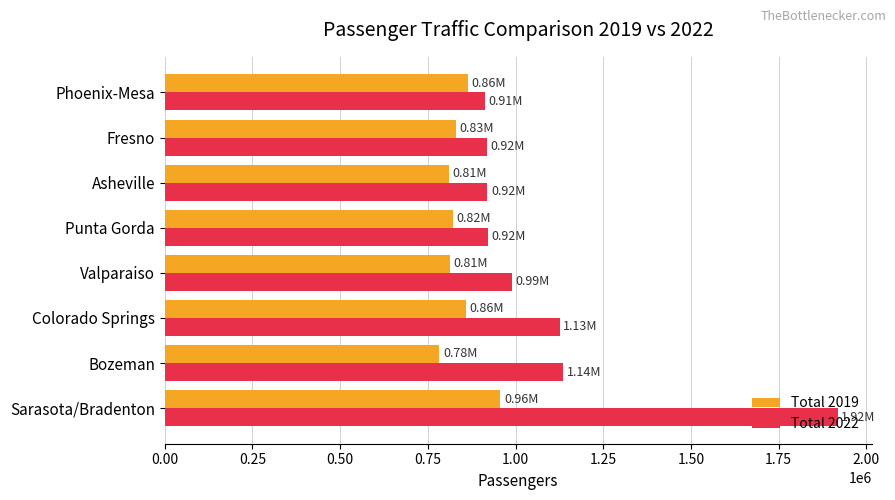

What are all the series names shown in the legend?

Total 2019, Total 2022